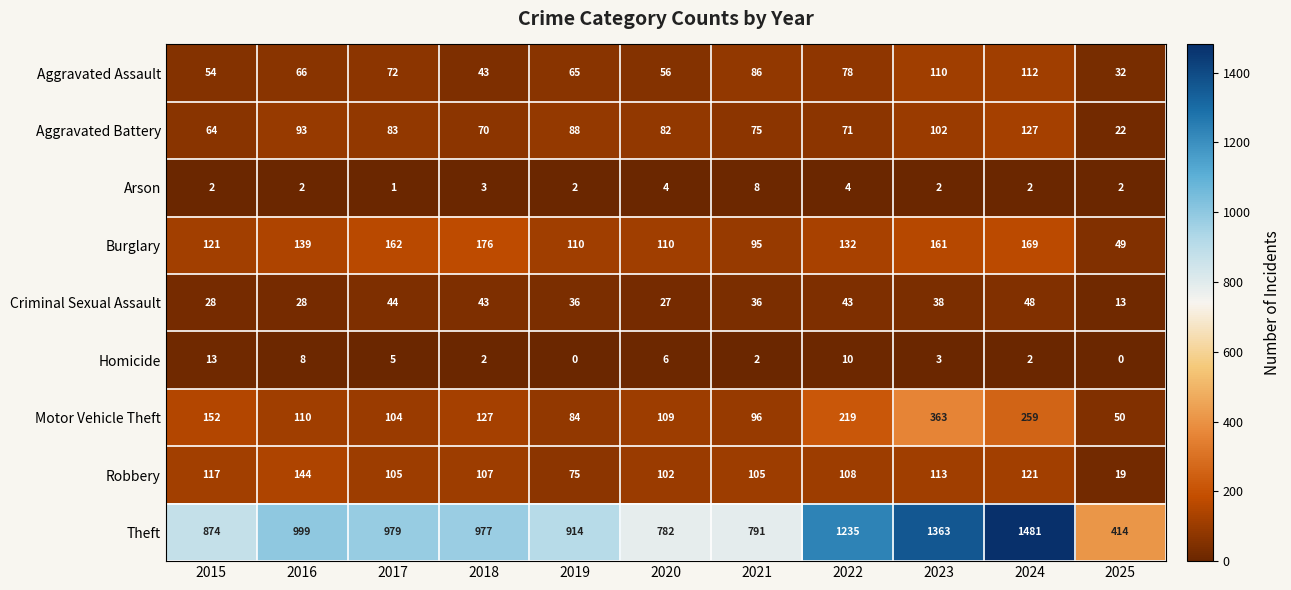

What is the spread (max minus min) of values at 2018?

975